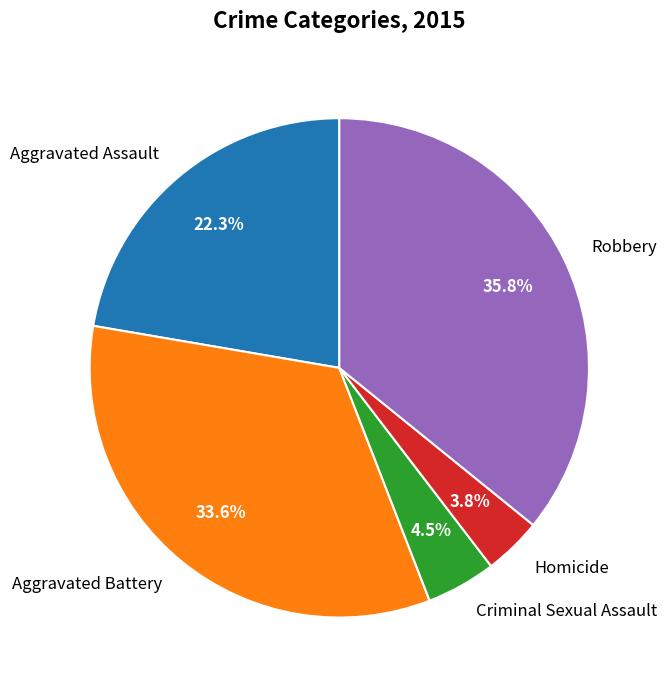

To the nearest percent, what percentage of the pie is Aggravated Battery?

34%